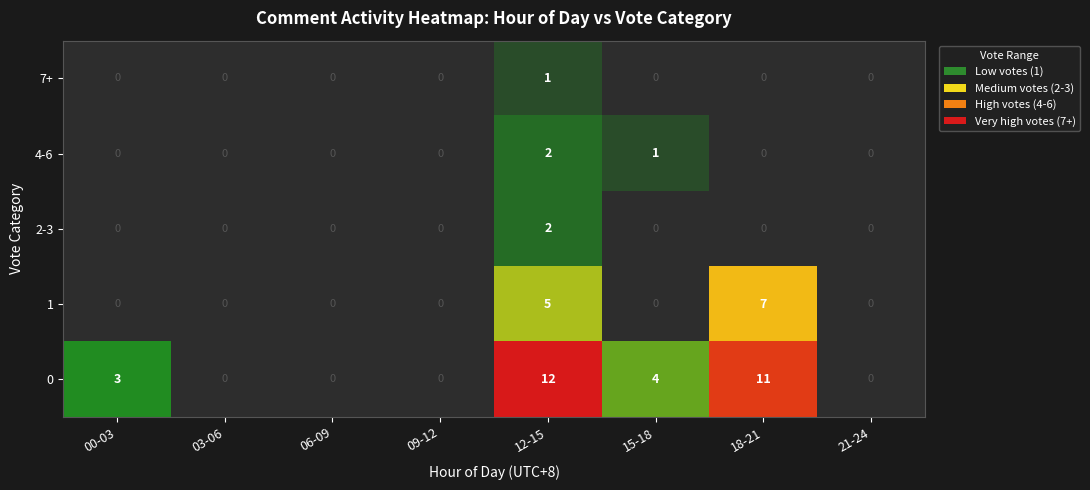

Count the number of categories in the chart.

8